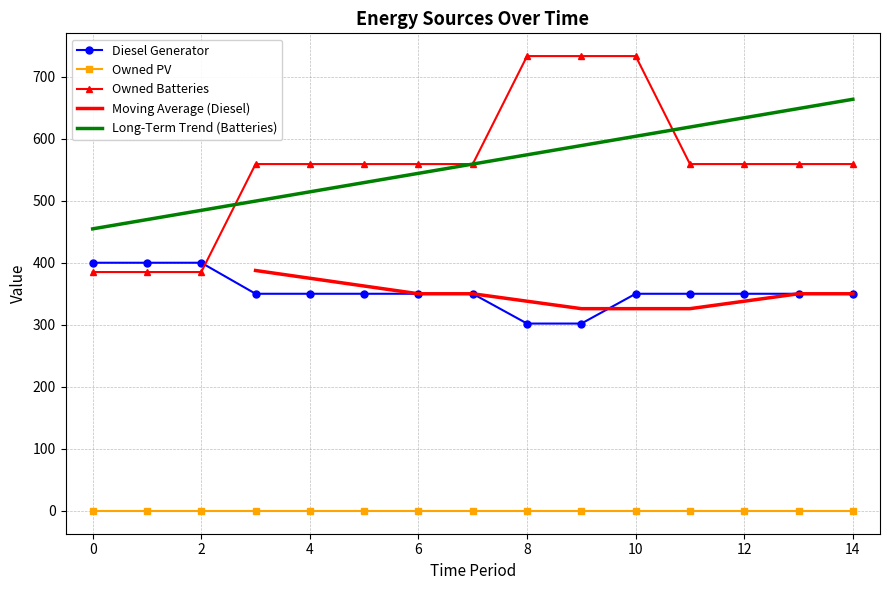

What is the lowest value of the Diesel Generator series?

302.0